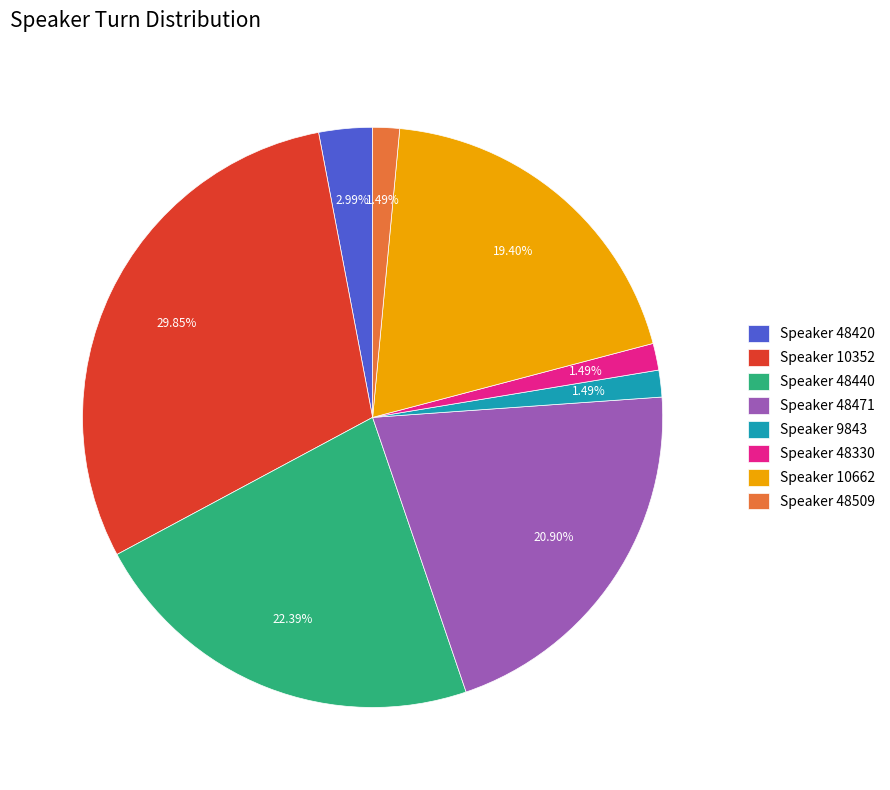

Which slice is the largest?

Speaker 10352